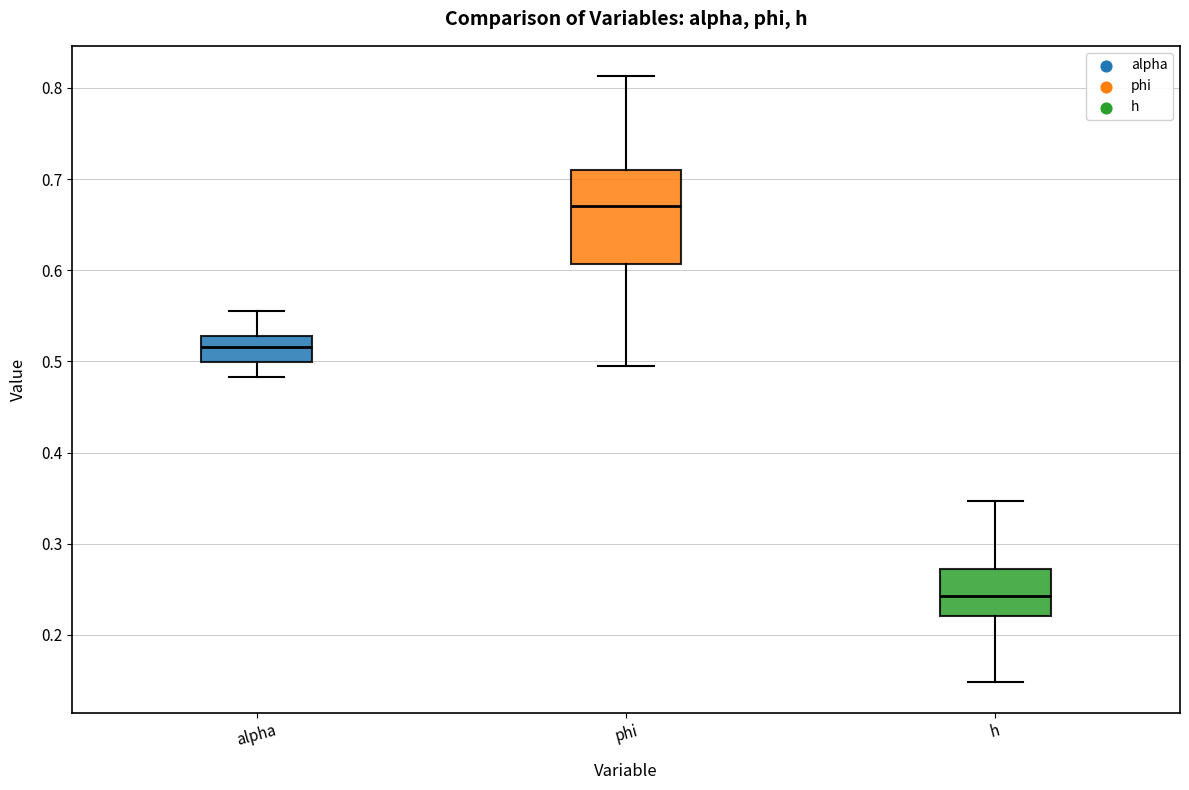

Which box's median line is the highest?

phi